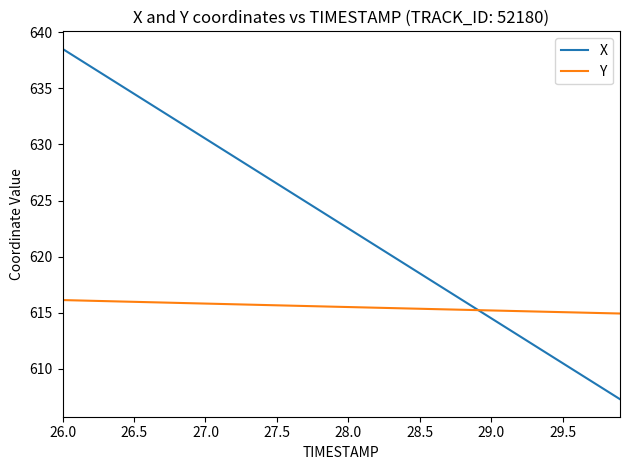

What is the minimum value shown in the chart?

607.3